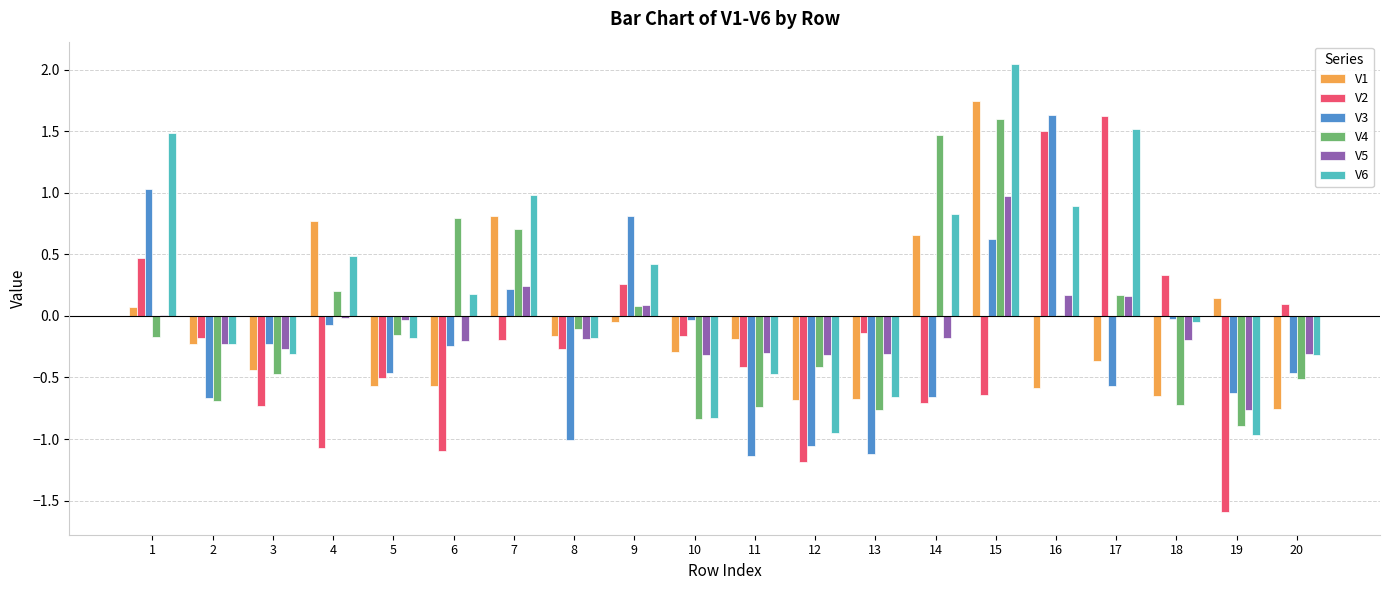

What are all the series names shown in the legend?

V1, V2, V3, V4, V5, V6